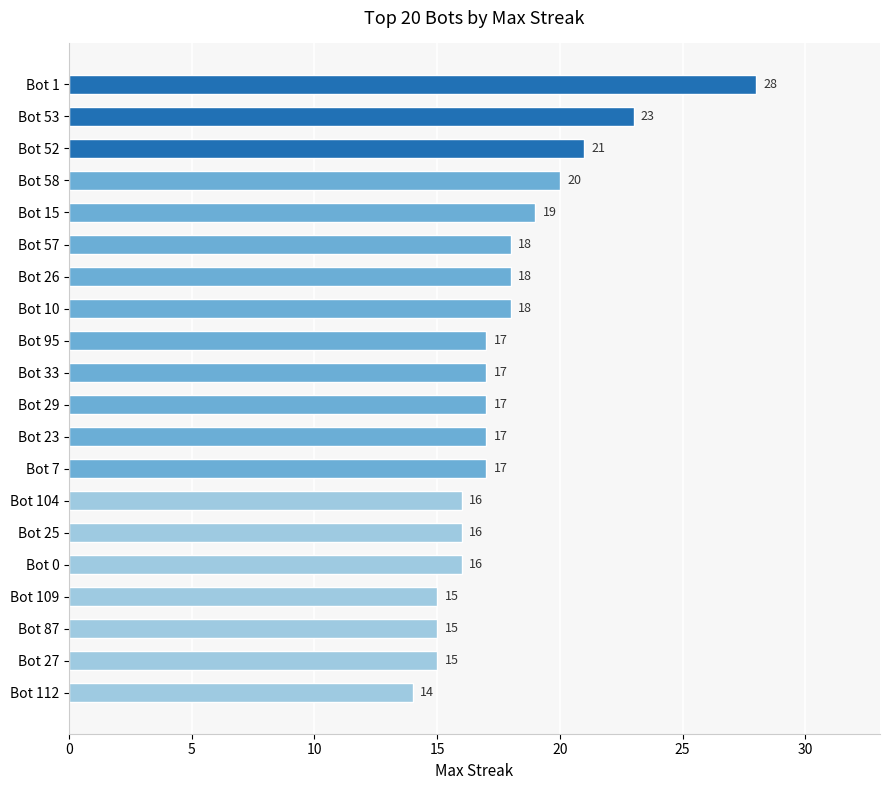

Are the bars horizontal?

Yes